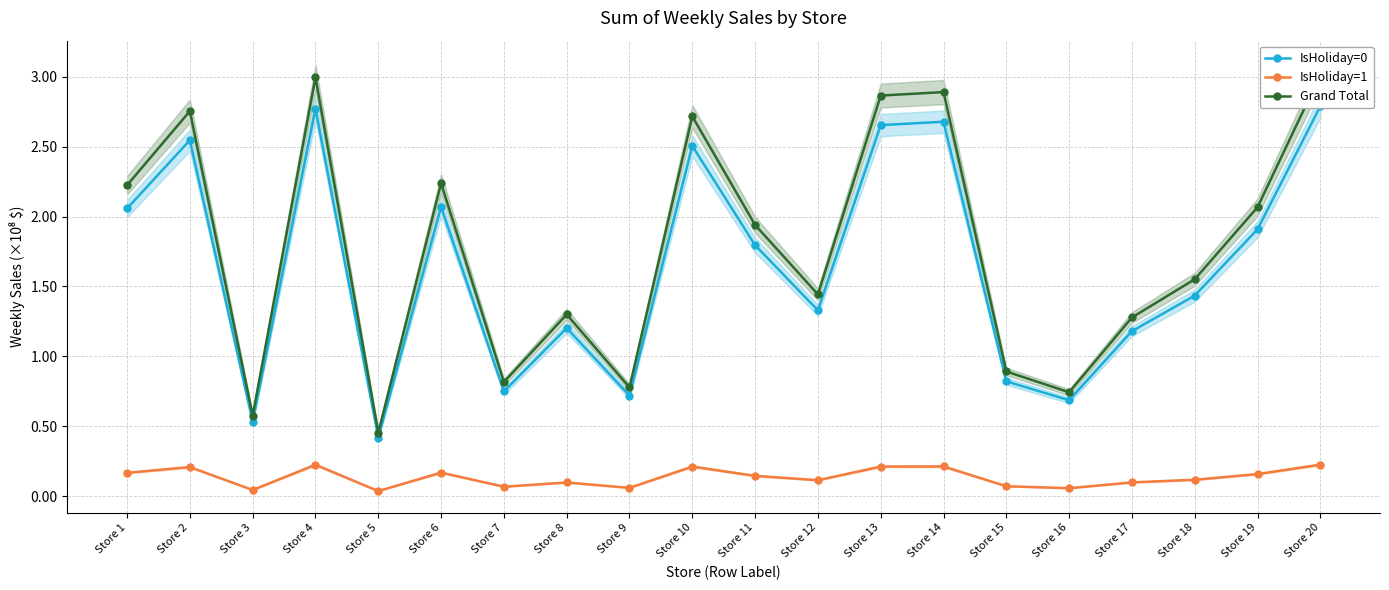

What is the difference between the maximum and second lowest values in the IsHoliday=0 series?

2.3